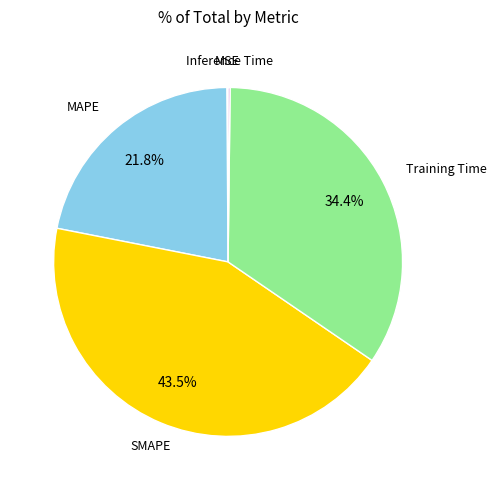

Is there a majority slice in this chart?

No